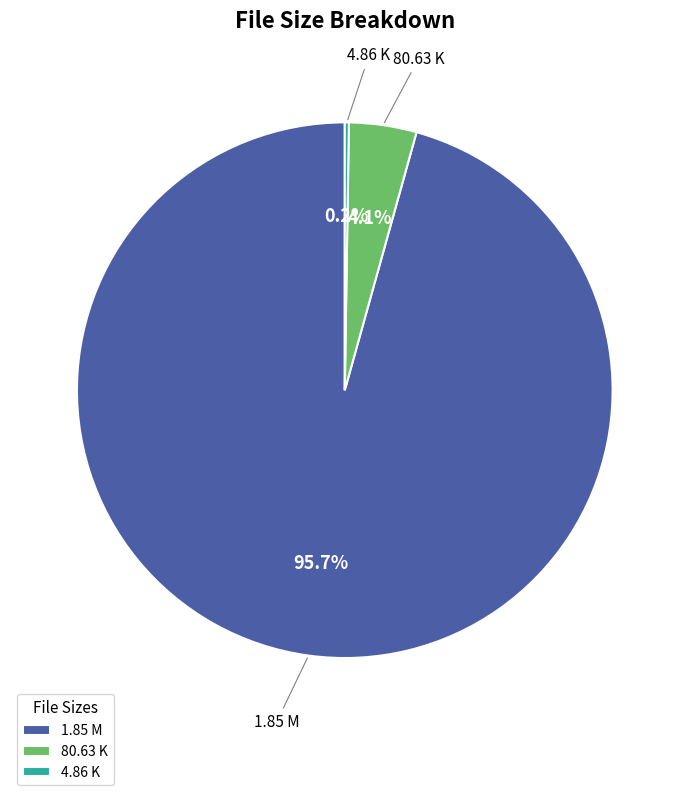

Combined, do 1.85 M and 80.63 K account for over 50%?

Yes